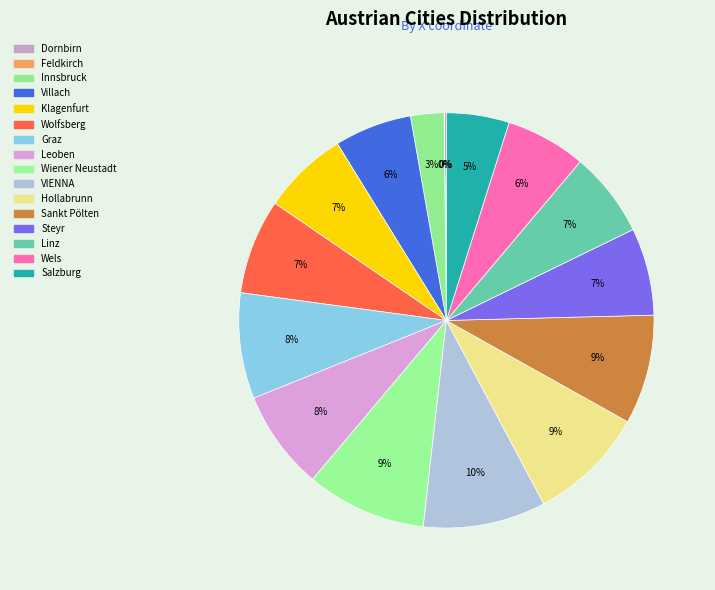

Is Steyr the majority of the pie?

No